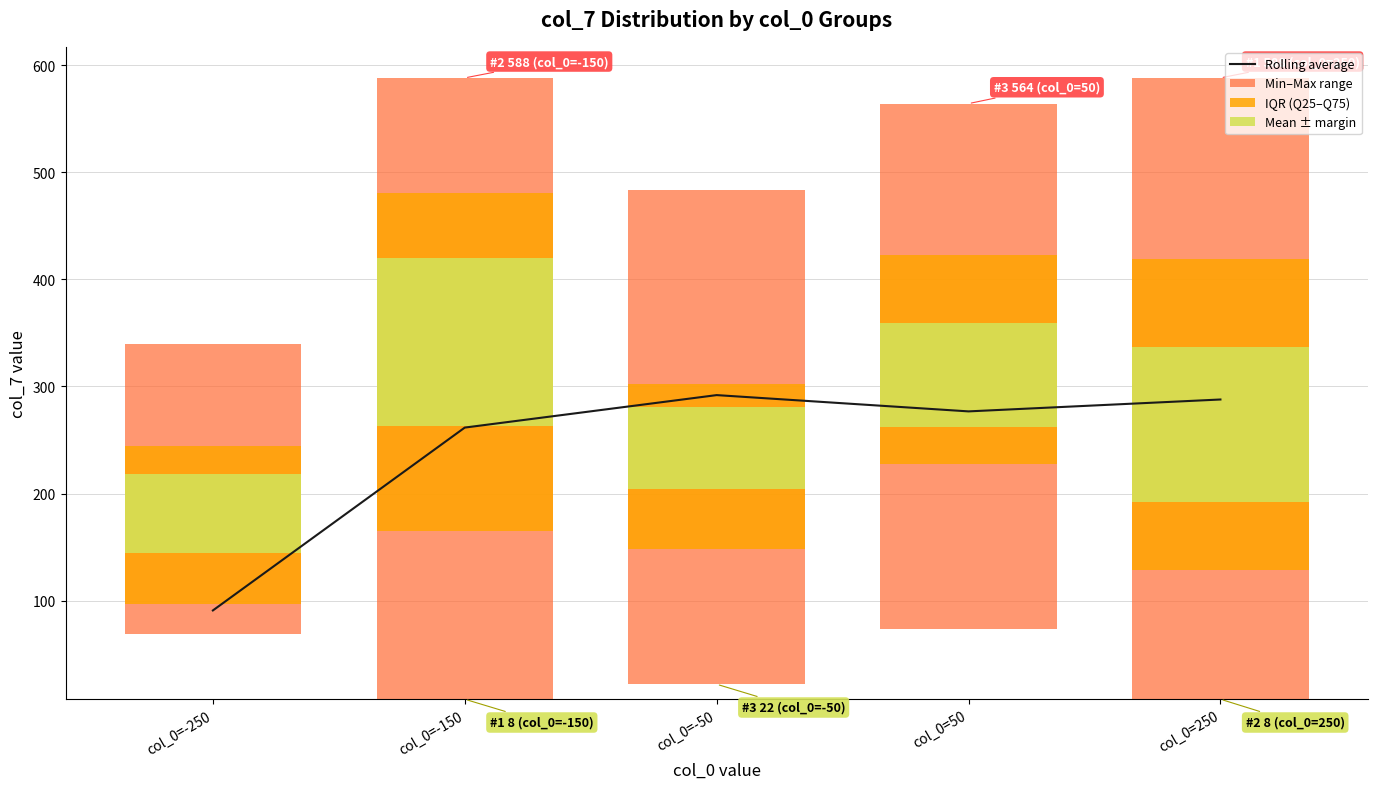

What is the minimum value for Rolling average?

90.9